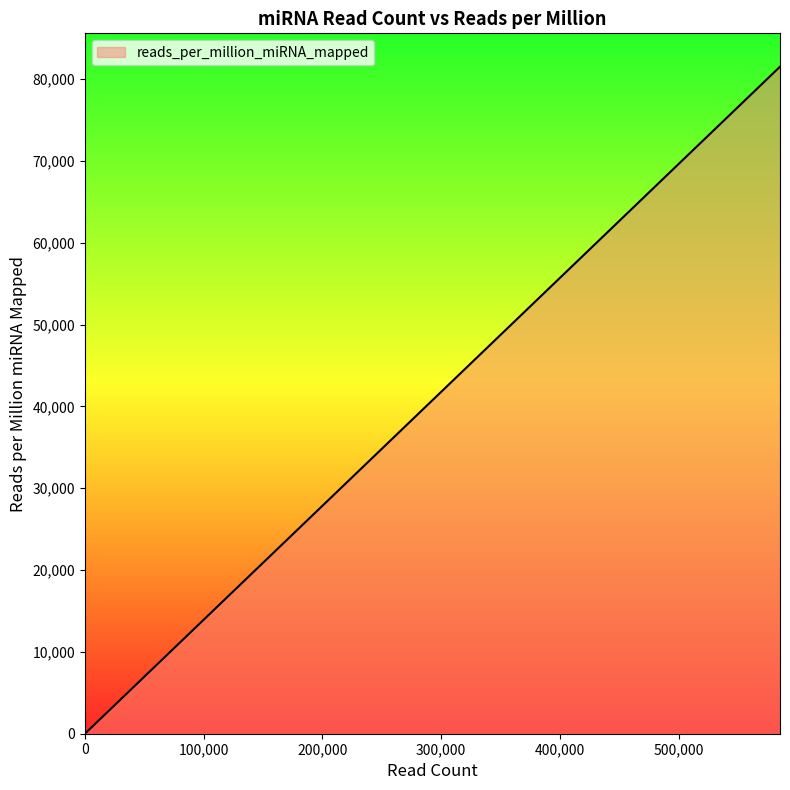

Does the chart have visible grid lines?

No